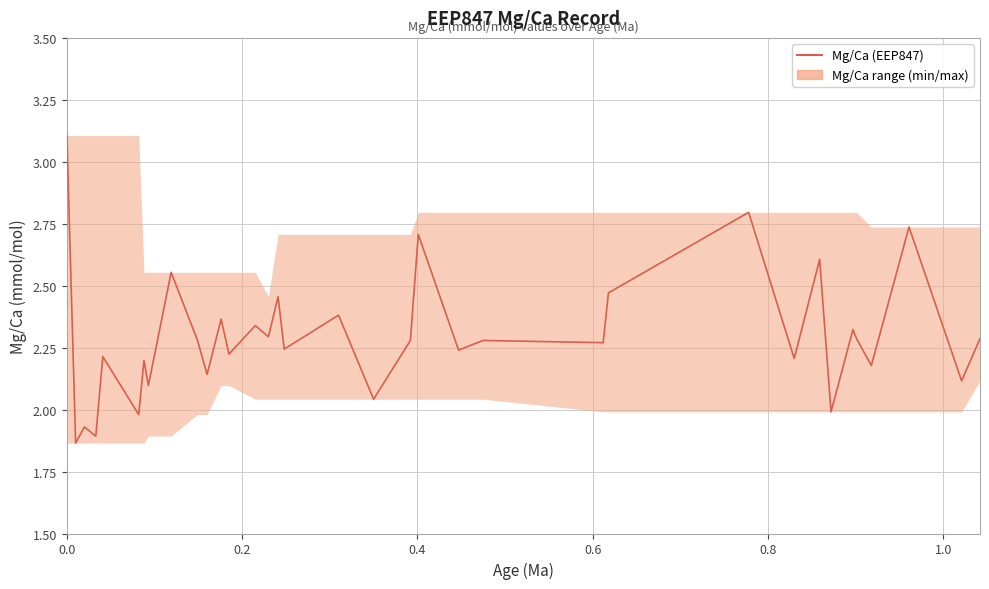

What is the difference between the maximum and minimum values?

1.2